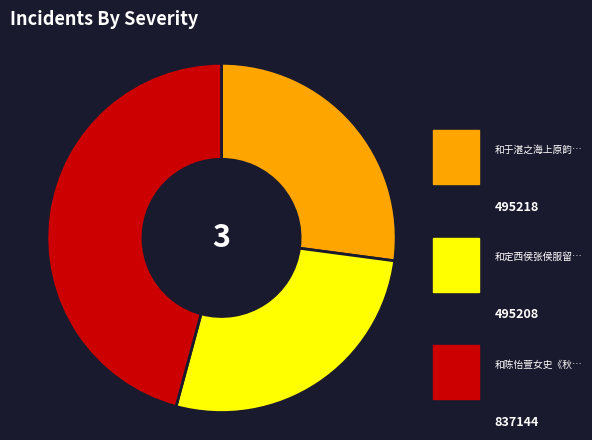

Is there any slice that represents more than half of the pie?

No